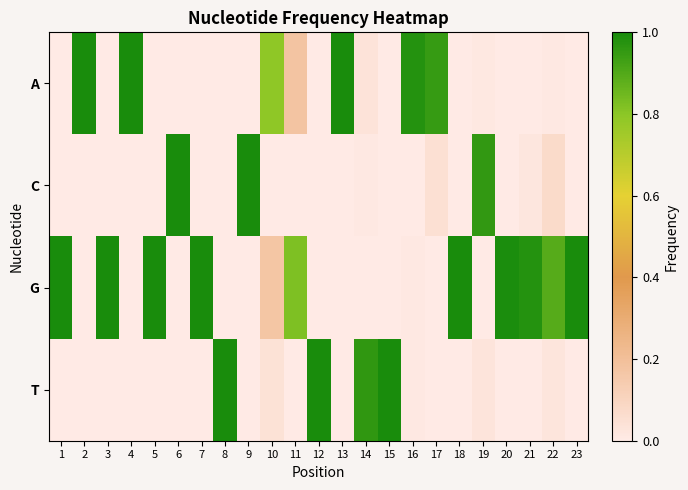

Between 7 and 9, which is larger?

7